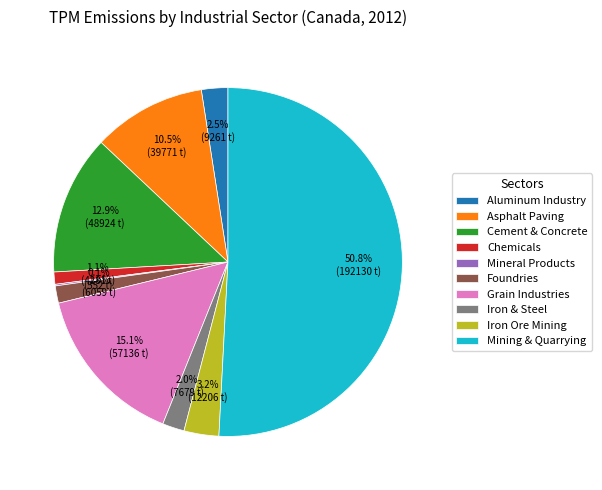

Which has a higher value, Mining & Quarrying or Iron Ore Mining?

Mining & Quarrying